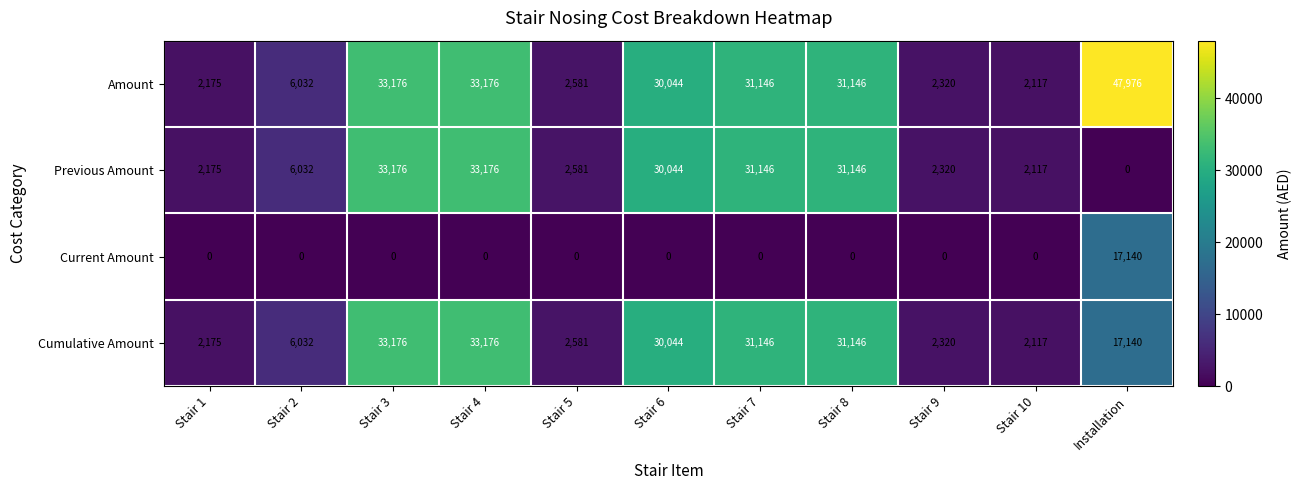

Which series has the largest range (max minus min)?

Amount